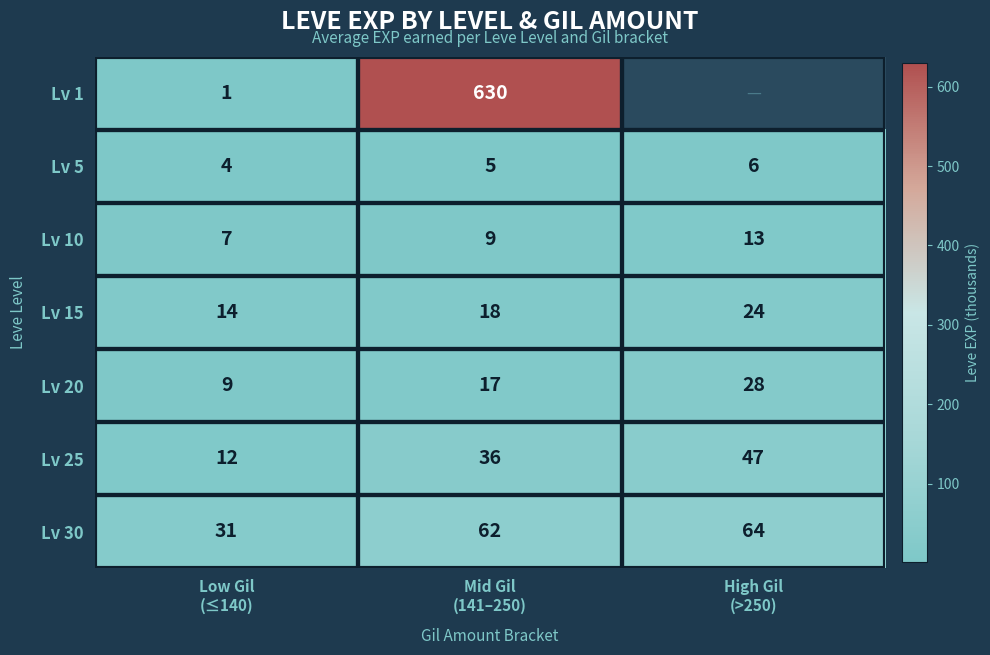

How many Lv 25 values are between 12 and 47?

3